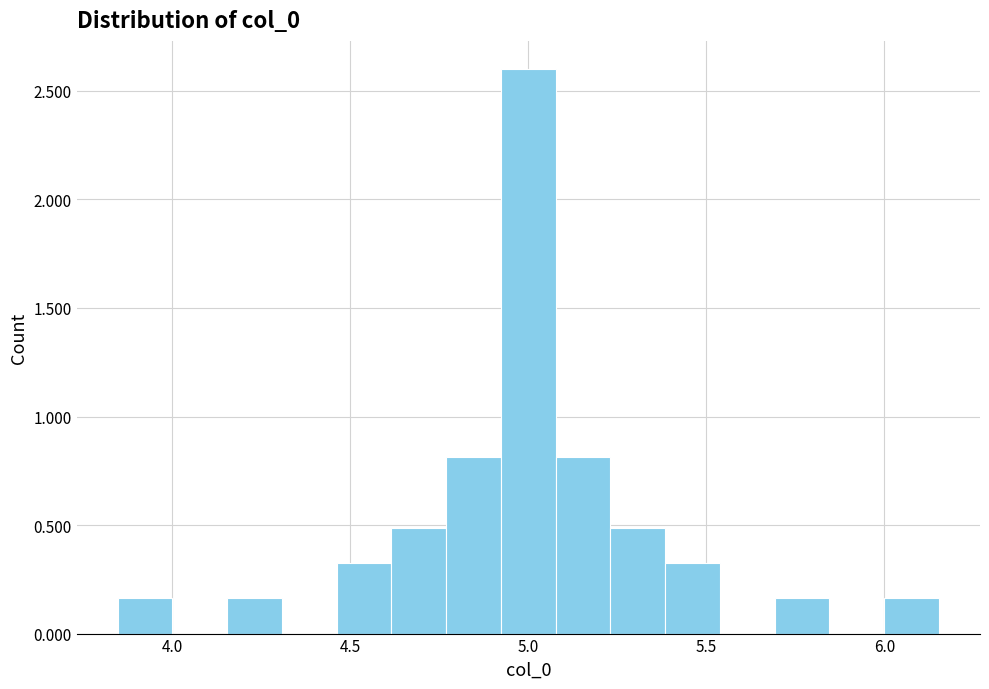

Read against the x-axis, roughly where is the centre of the tallest bar?

5.00